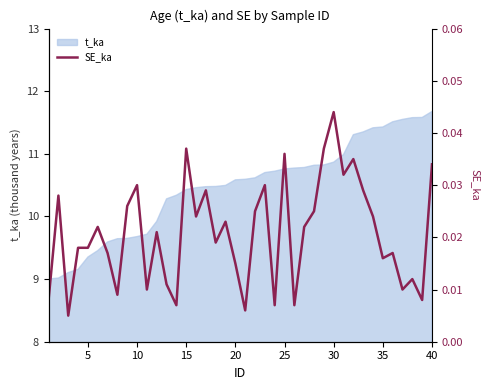

The value of t_ka at 20 is 6.9. True or false?

False